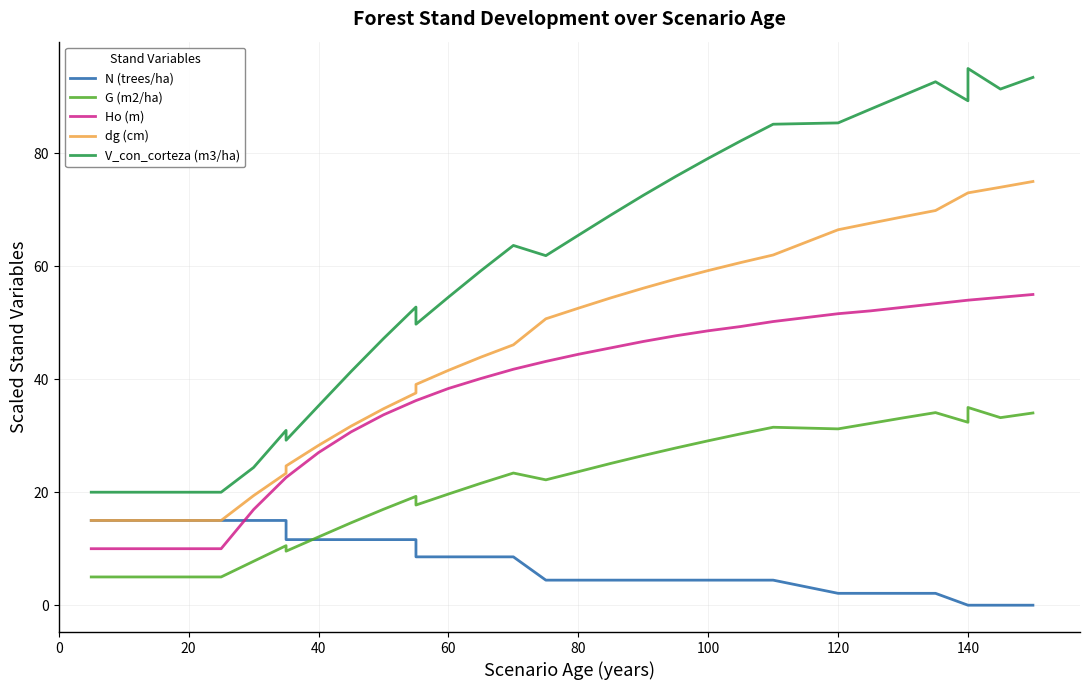

Rank the series by their maximum value, from highest to lowest.

V_con_corteza (m3/ha), dg (cm), Ho (m), G (m2/ha), N (trees/ha)